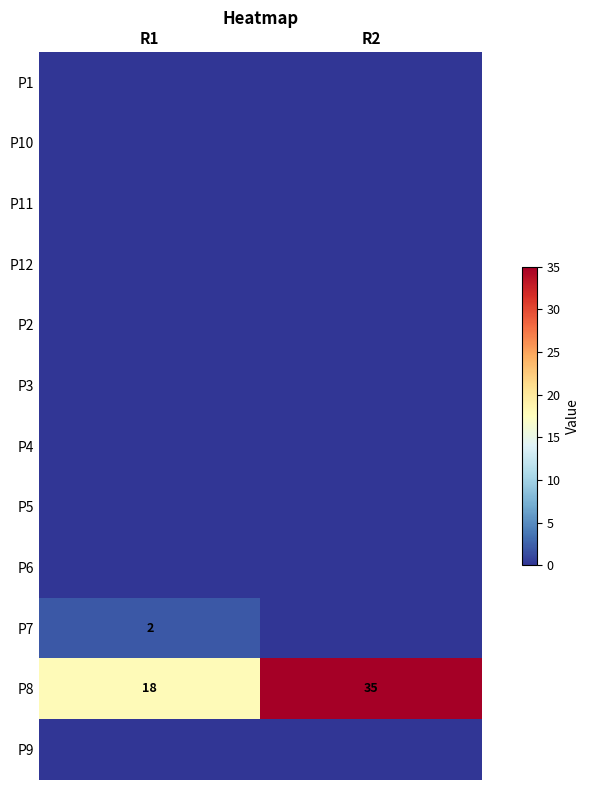

Is it true that P7 equals 2 at R1?

True